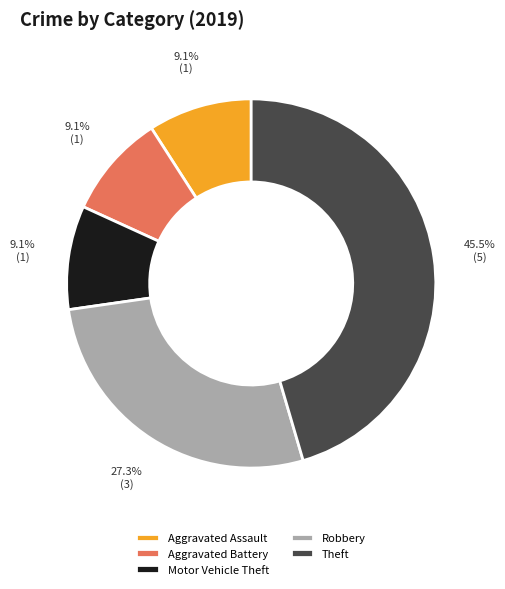

What portion of the pie excludes Robbery?

72.7%